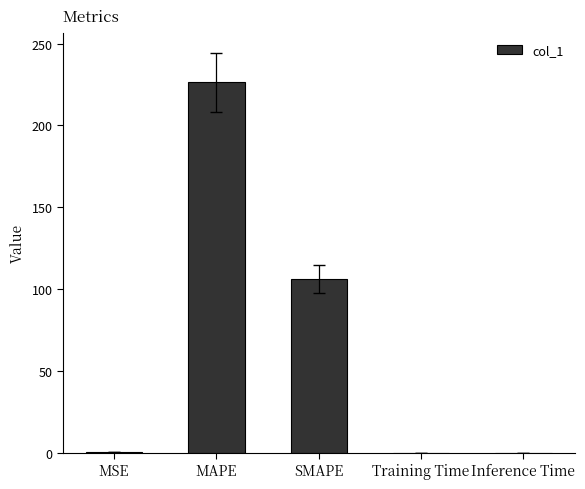

What is the sum of all values?

332.7